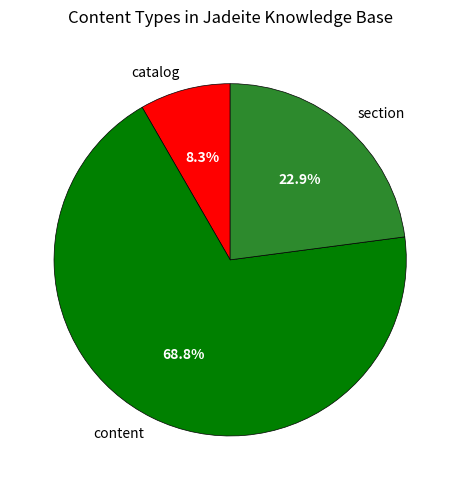

How many slices are in this pie chart?

3